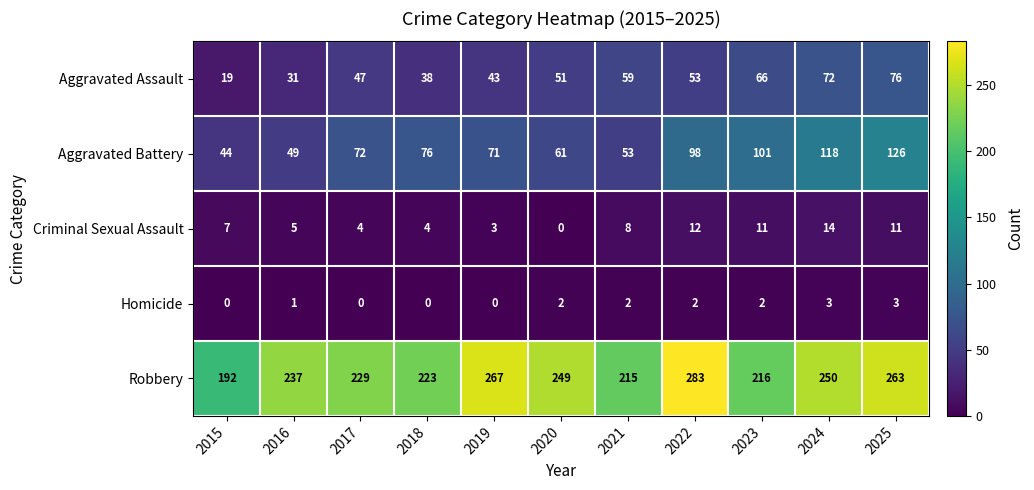

True or false: Aggravated Battery has a value of 44 at 2015.

True